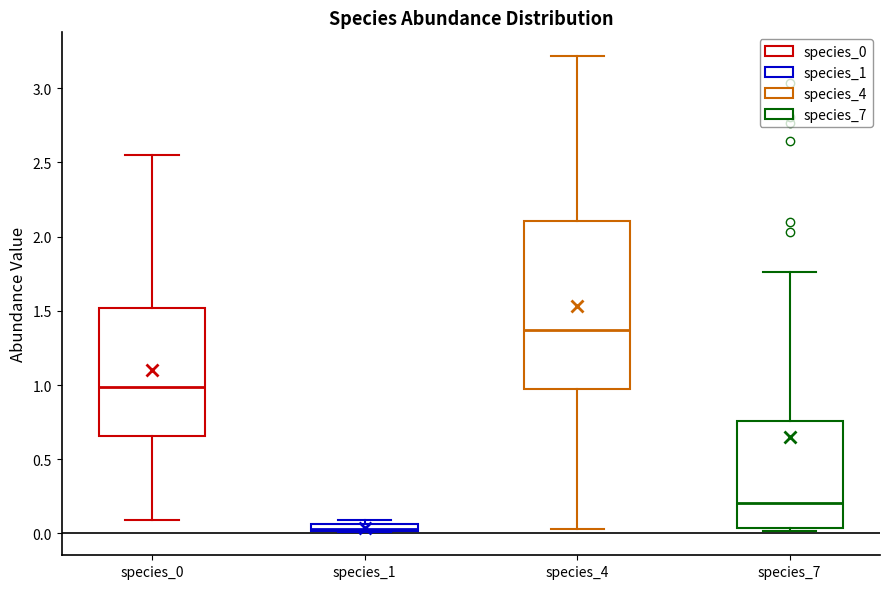

Which box's median line is the lowest?

species_1